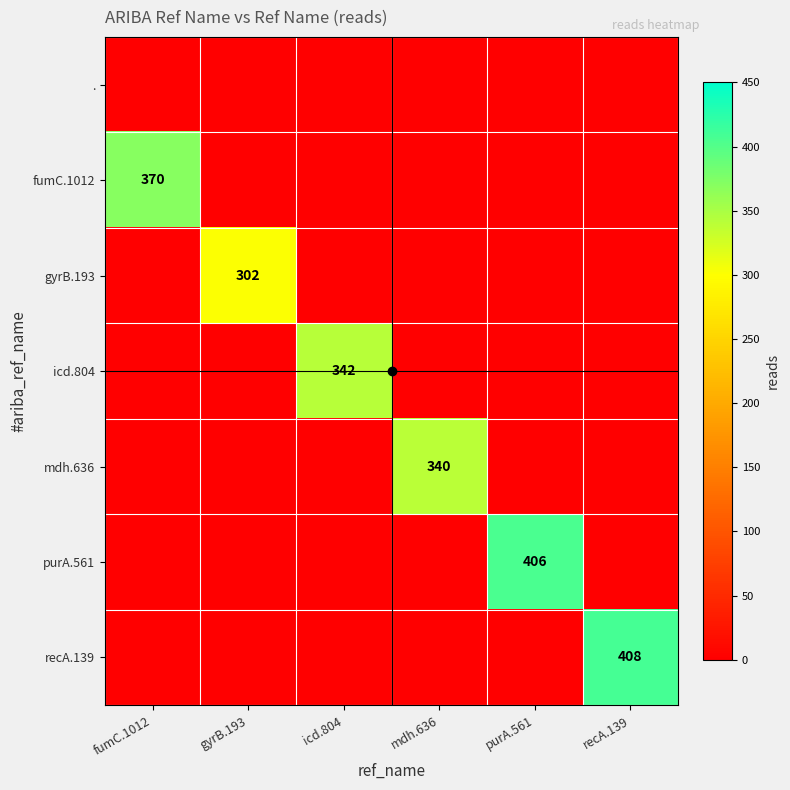

Is the value of fumC.1012 at fumC.1012 greater than the value of purA.561 at gyrB.193?

Yes